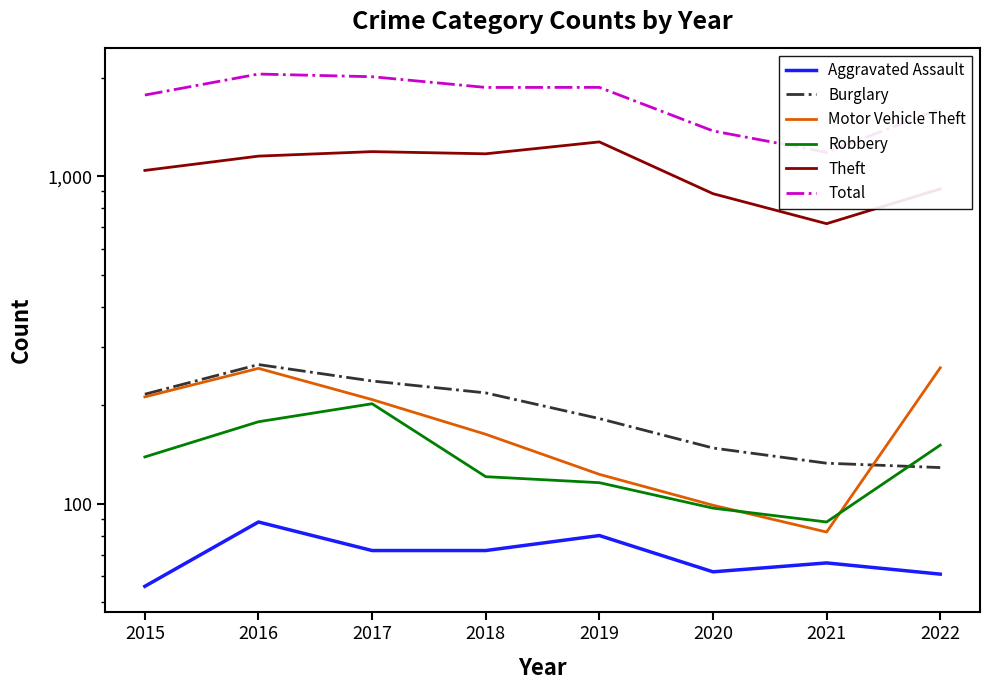

At which category does Motor Vehicle Theft reach its first local peak?

2016